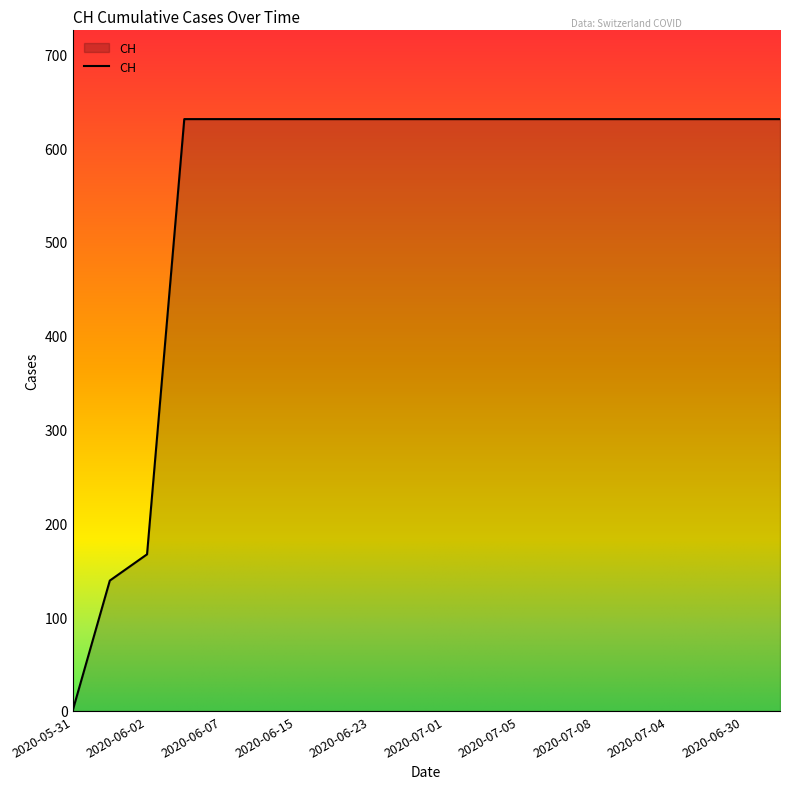

What is the maximum value shown in the chart?

631